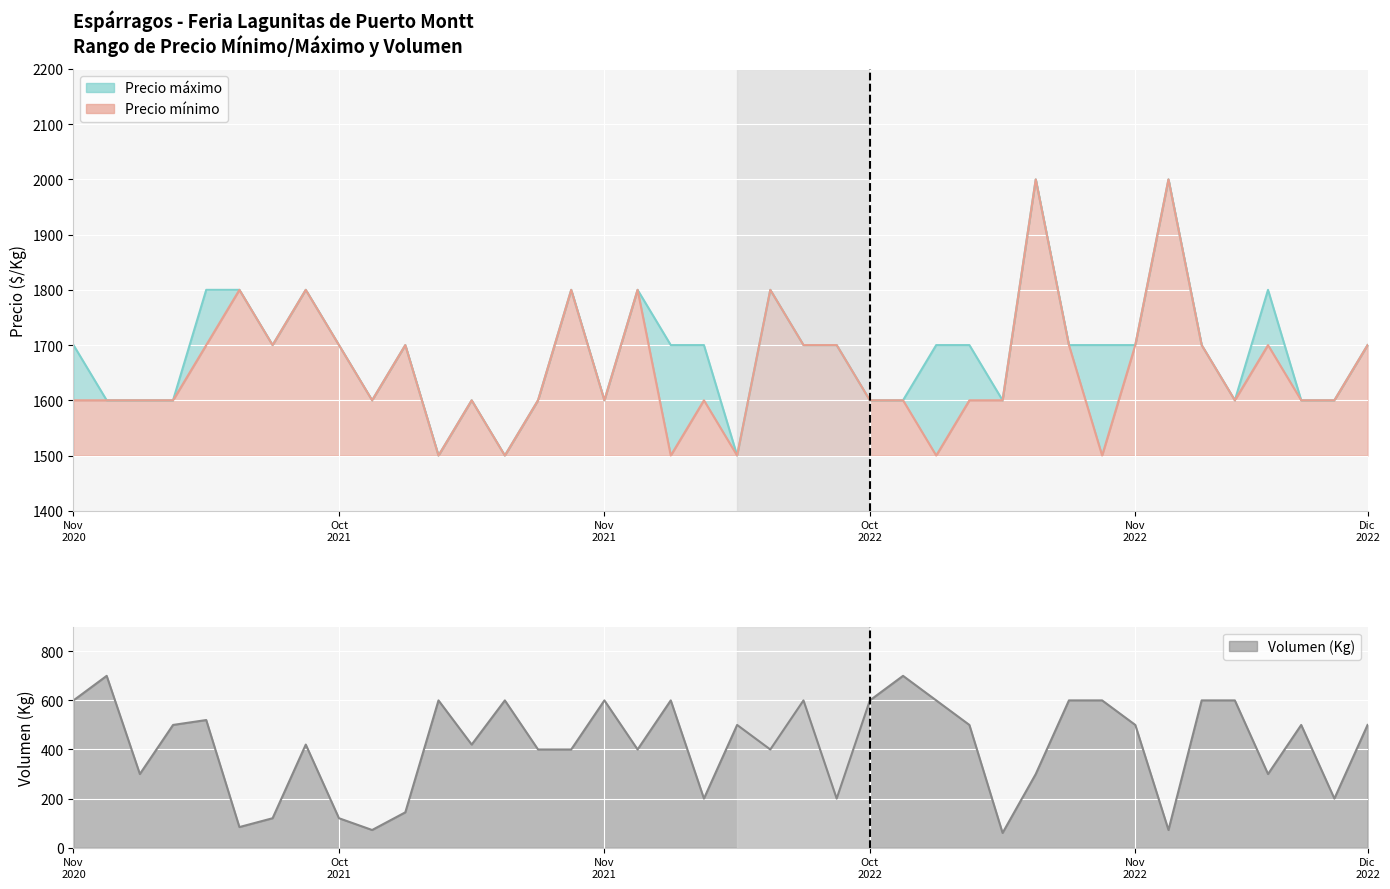

Count the number of data series in this chart.

3